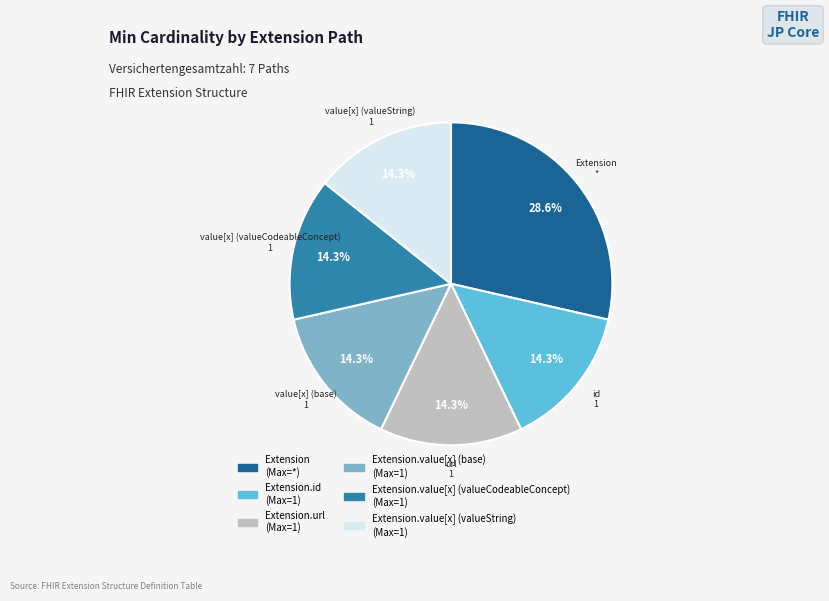

Is there a majority slice in this chart?

No